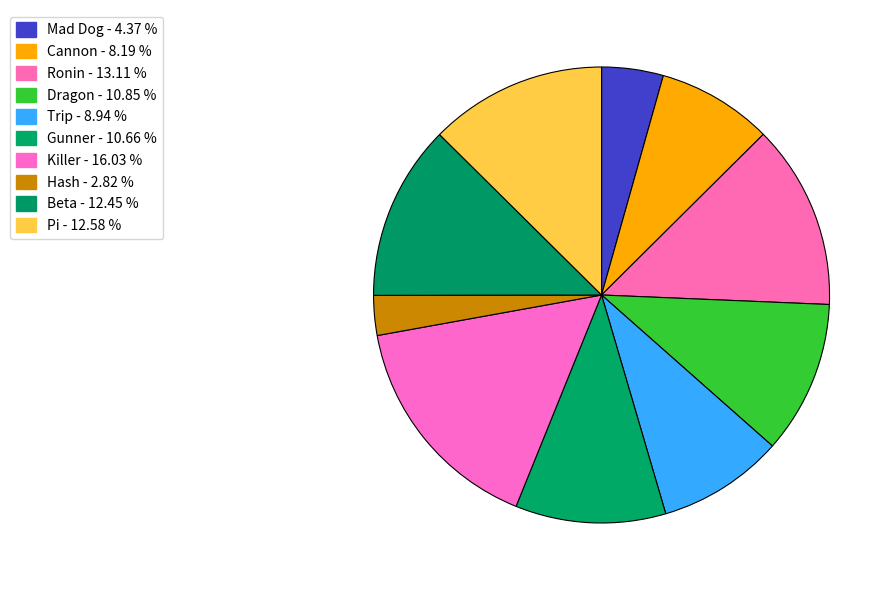

How many slices are in this pie chart?

10